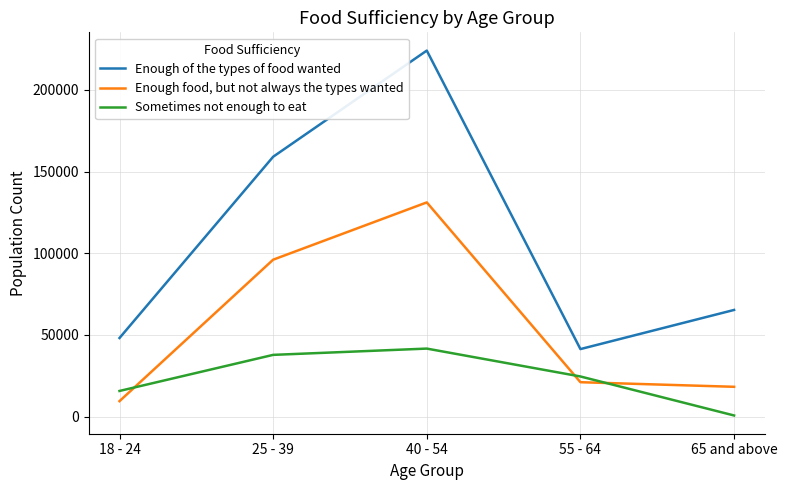

Between 40 - 54 and 55 - 64, which series saw the biggest shift?

Enough of the types of food wanted